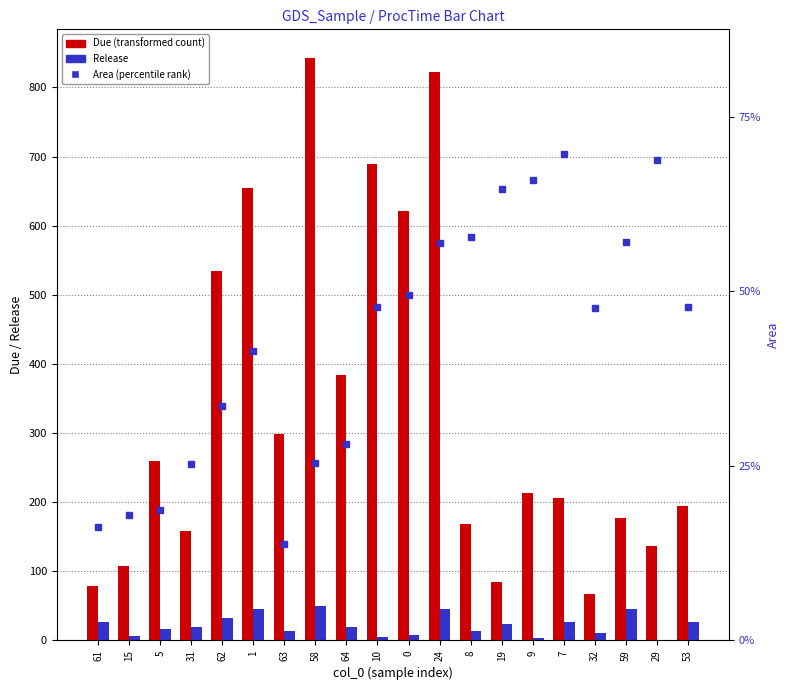

What is the highest value of the Area (percentile) series?

57.9